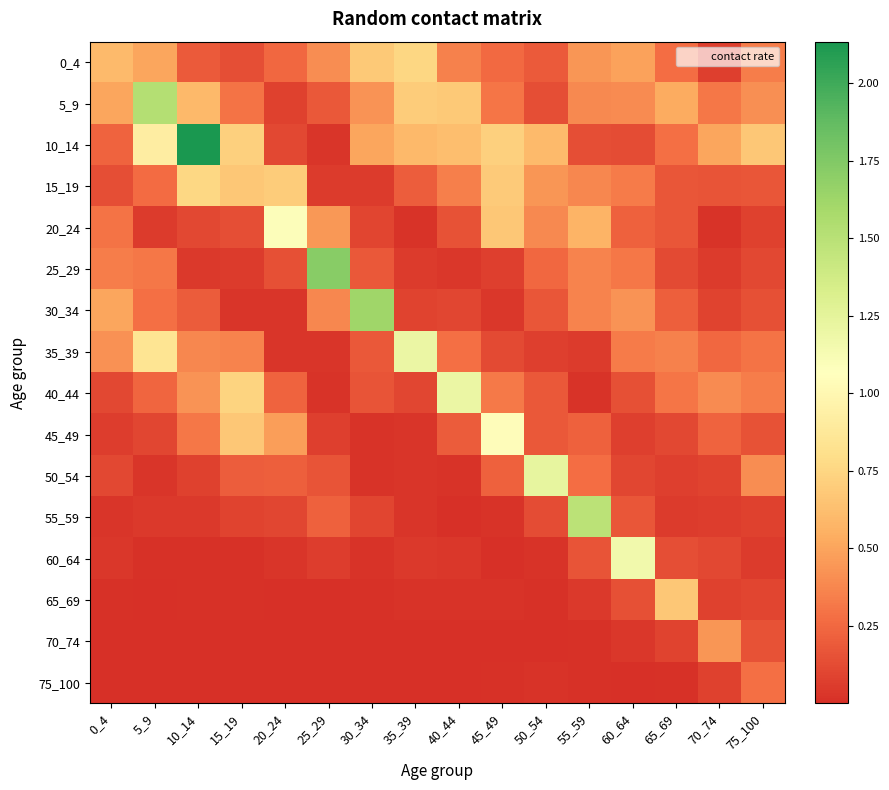

Between 40_44 and 75_100, which is larger?

40_44